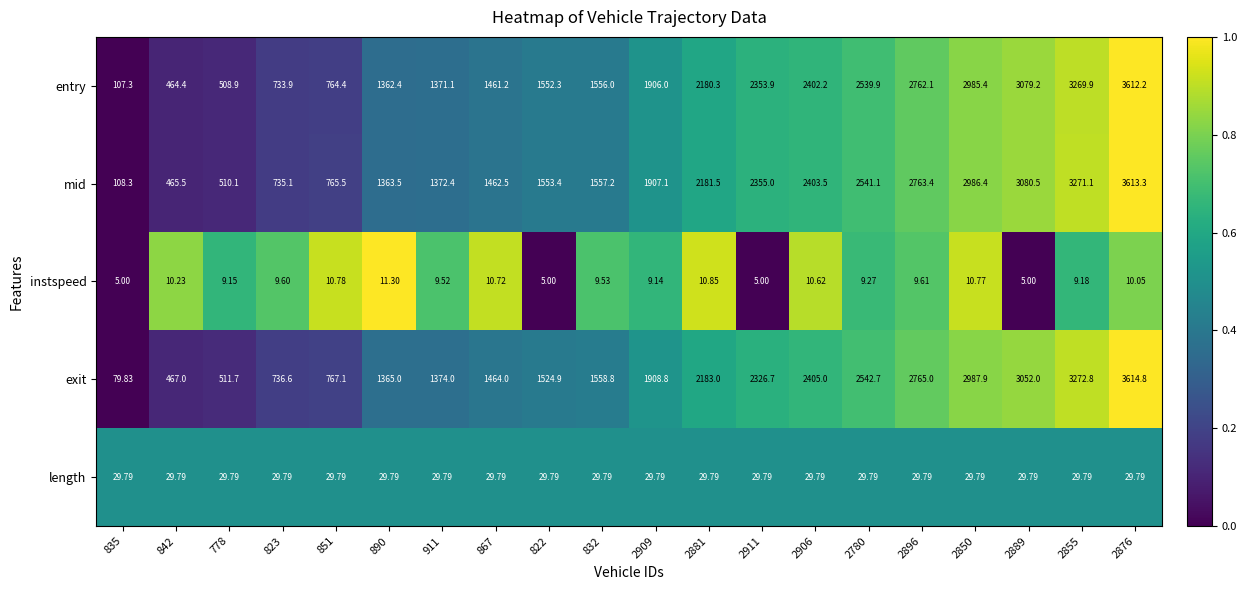

Which series has the largest range (max minus min)?

exit